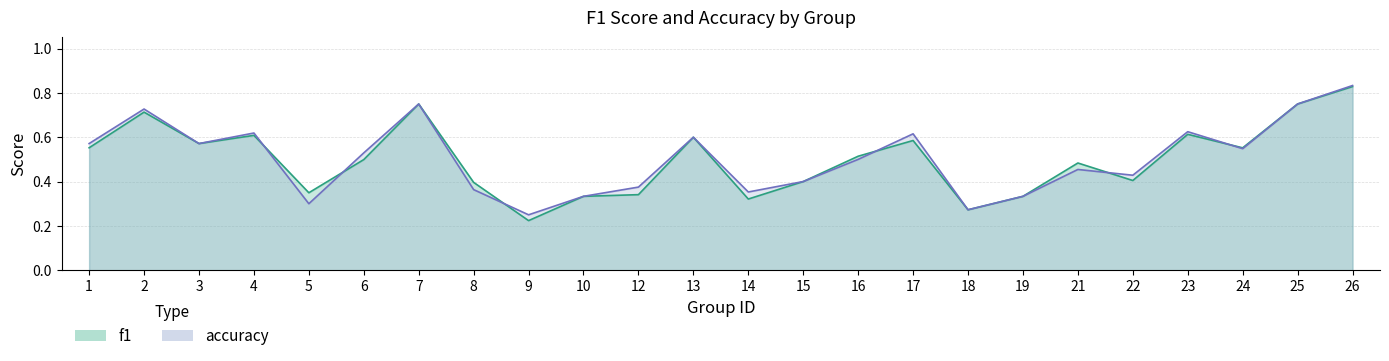

Is the value of accuracy at 4 greater than the value of f1 at 7?

No